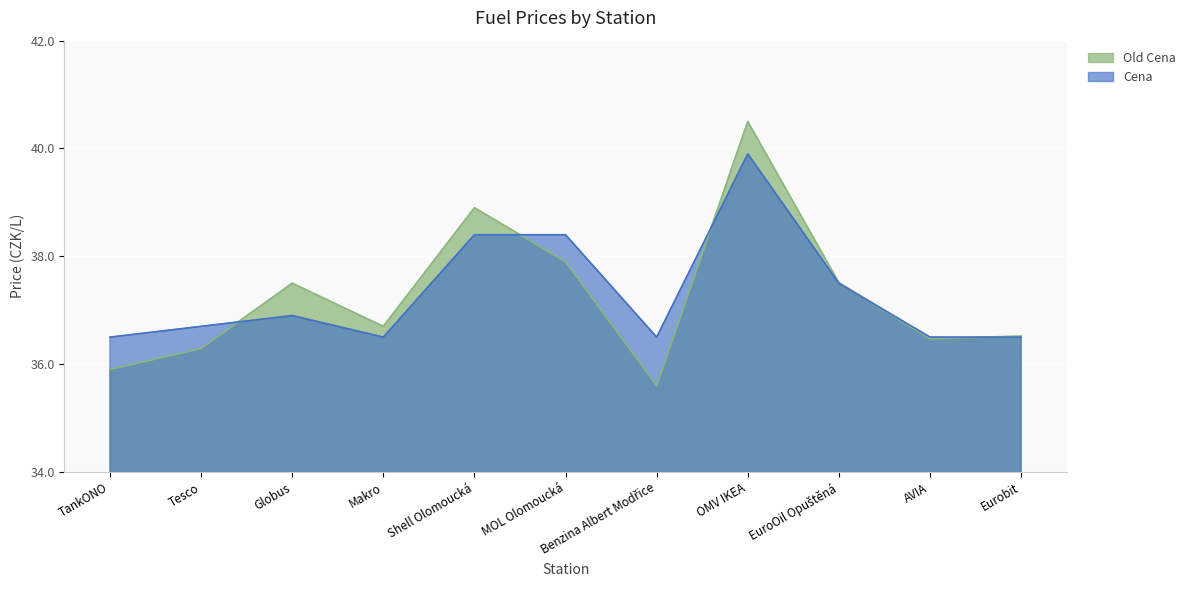

Reading left to right, list all the values displayed in this chart.

Old Cena: TankONO=35.9	Tesco=36.3	Globus=37.5	Makro=36.7	Shell Olomoucká=38.9	MOL Olomoucká=37.9	Benzina Albert Modřice=35.6	OMV IKEA=40.5	EuroOil Opuštěná=37.5	AVIA=36.5	Eurobit=36.5
Cena: TankONO=36.5	Tesco=36.7	Globus=36.9	Makro=36.5	Shell Olomoucká=38.4	MOL Olomoucká=38.4	Benzina Albert Modřice=36.5	OMV IKEA=39.9	EuroOil Opuštěná=37.5	AVIA=36.5	Eurobit=36.5